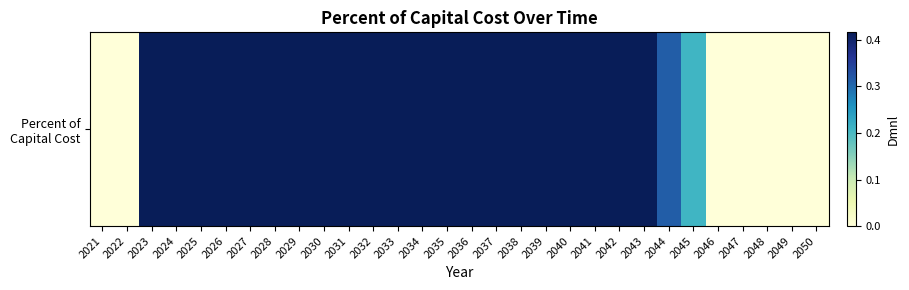

Which category has the lowest value across all series?

2021